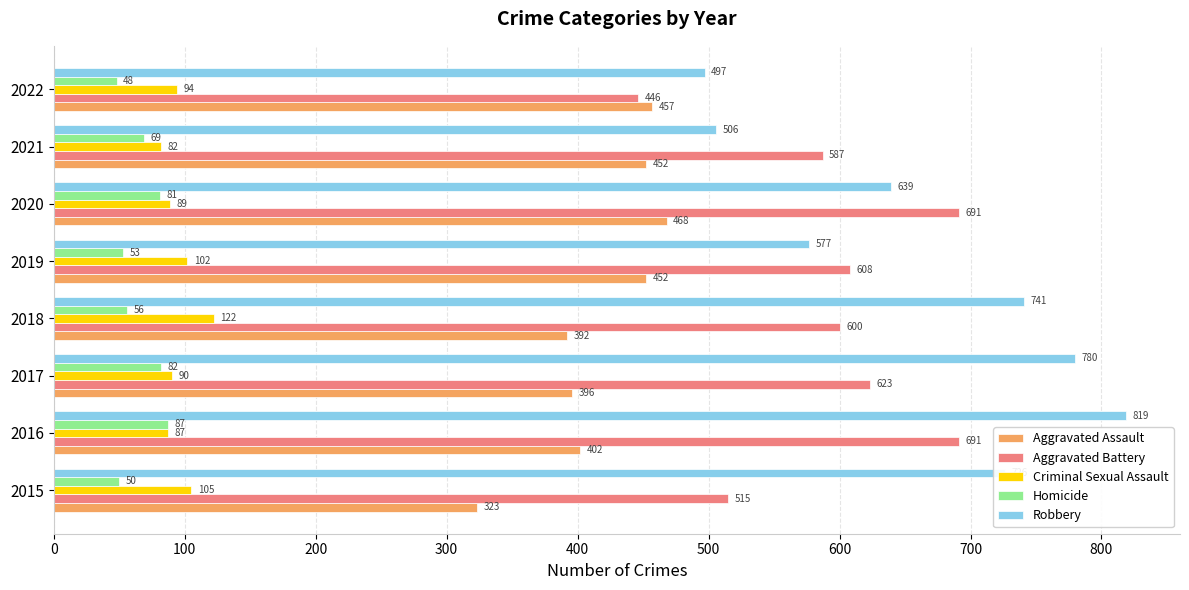

Which series has the widest spread of values?

Robbery